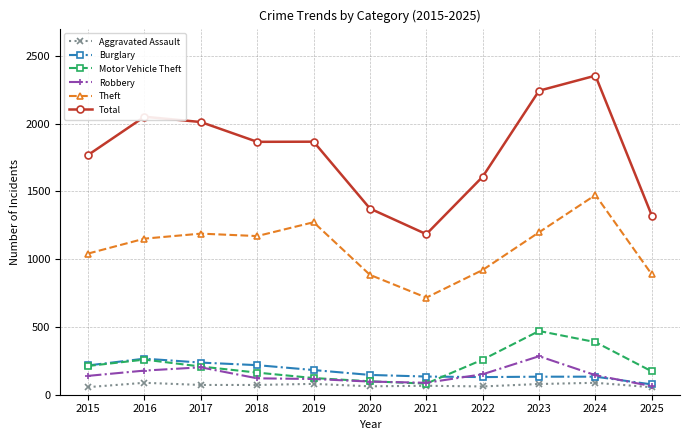

Which series has the largest total across all categories?

Total